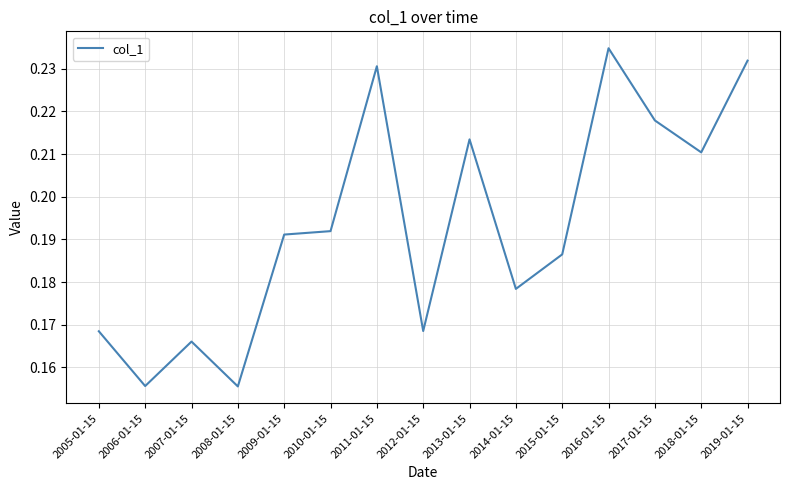

The value at 2006-01-15 is 0.0. True or false?

False